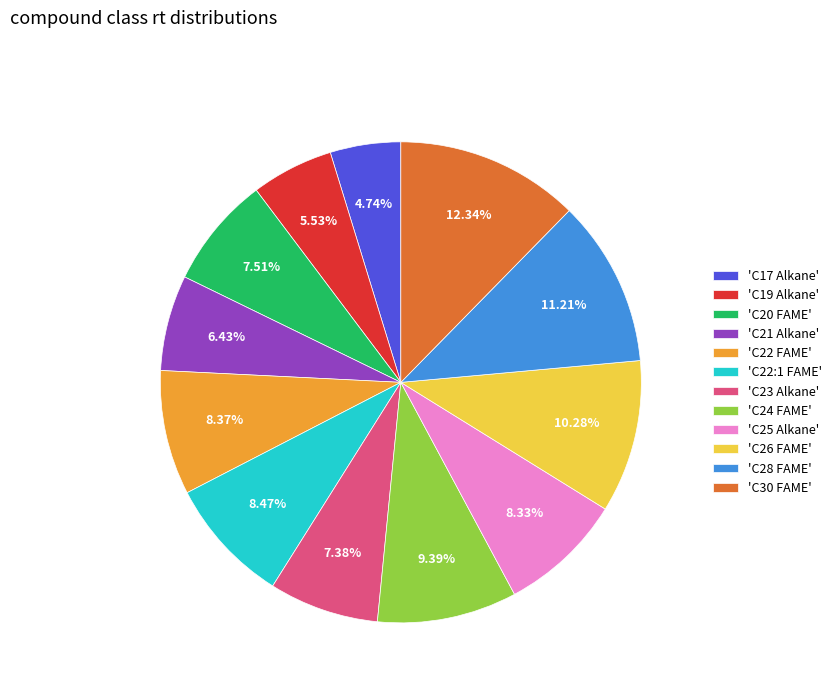

Combined, do 'C19 Alkane' and 'C25 Alkane' account for over 50%?

No